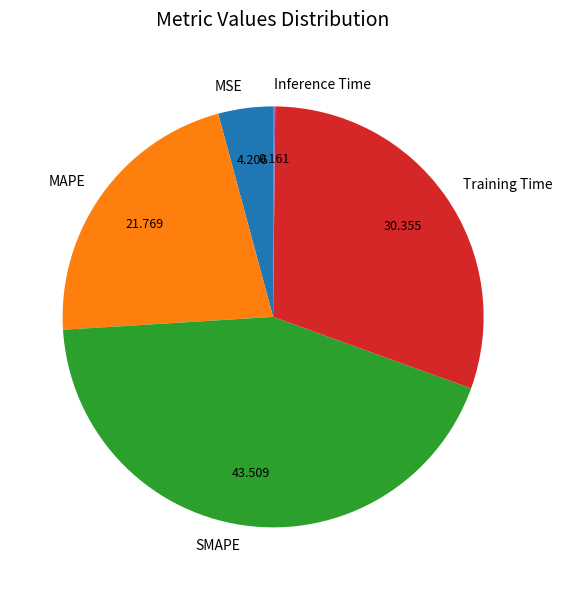

What is the largest slice in the pie chart?

SMAPE